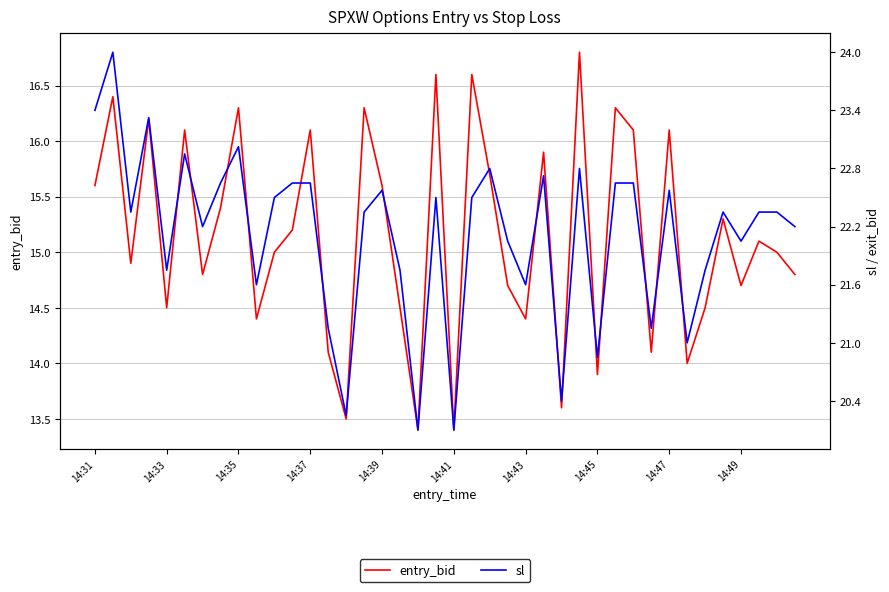

Count the number of data series in this chart.

2